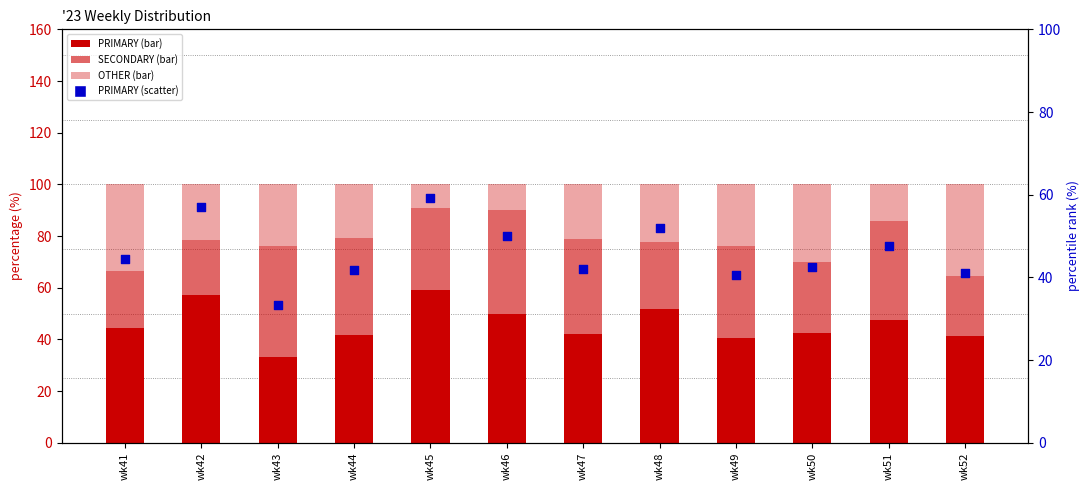

At which category is the sum across all series the highest?

wk45